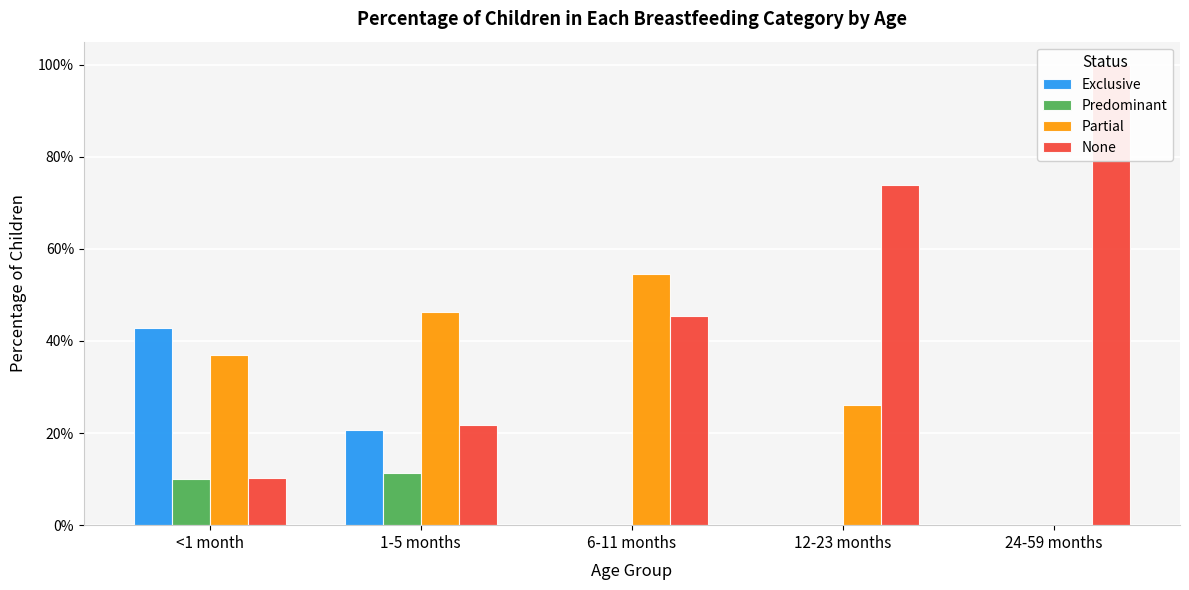

What is the value of the Partial bar at the 3rd from the left?

0.5